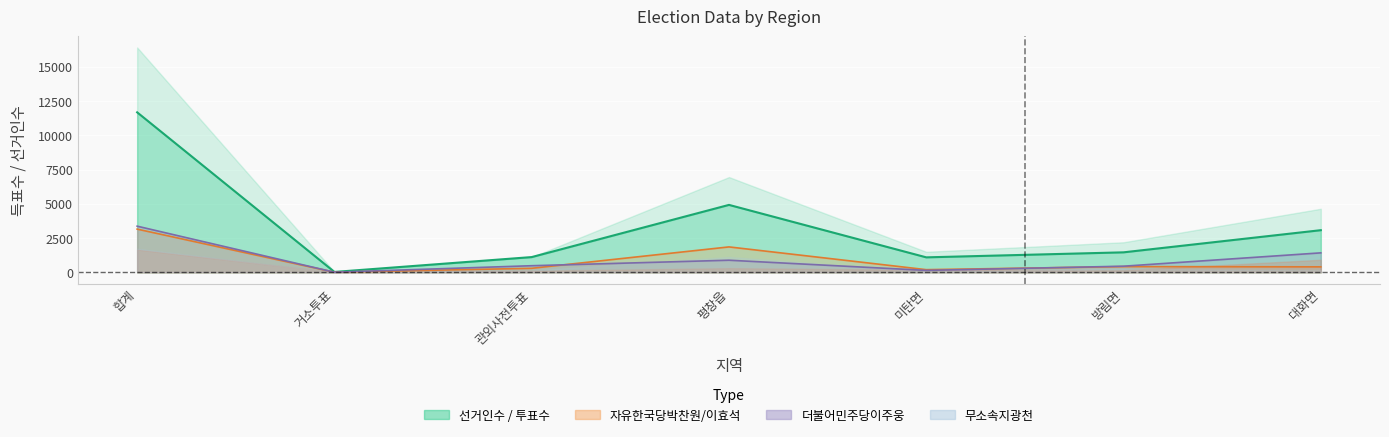

At how many categories does at least one series exceed 11552?

1